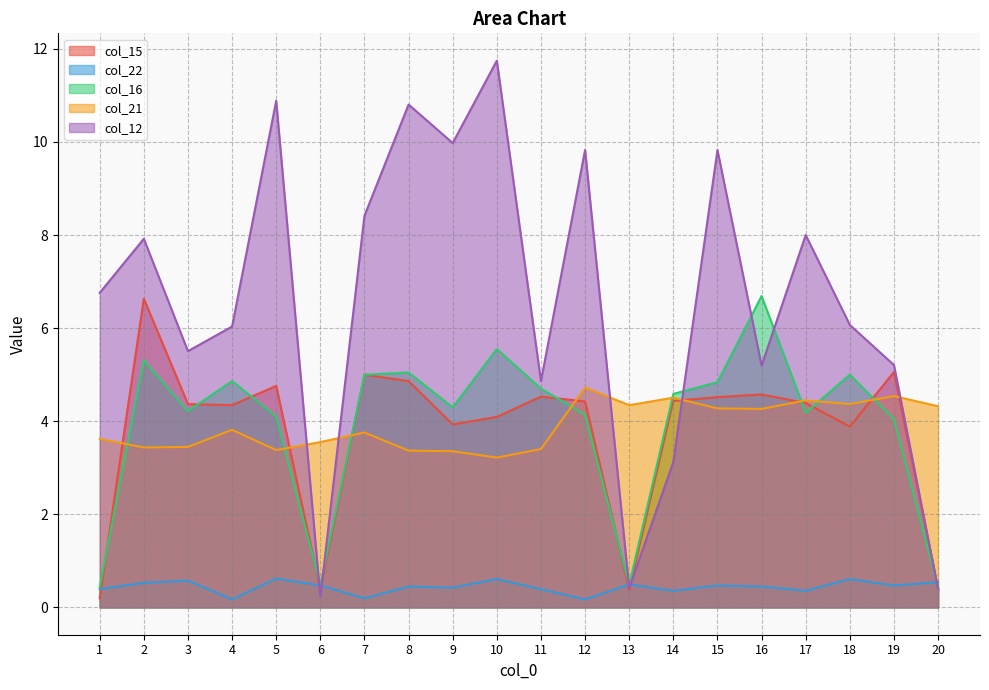

The value of col_22 at 14 is 0.4. True or false?

True